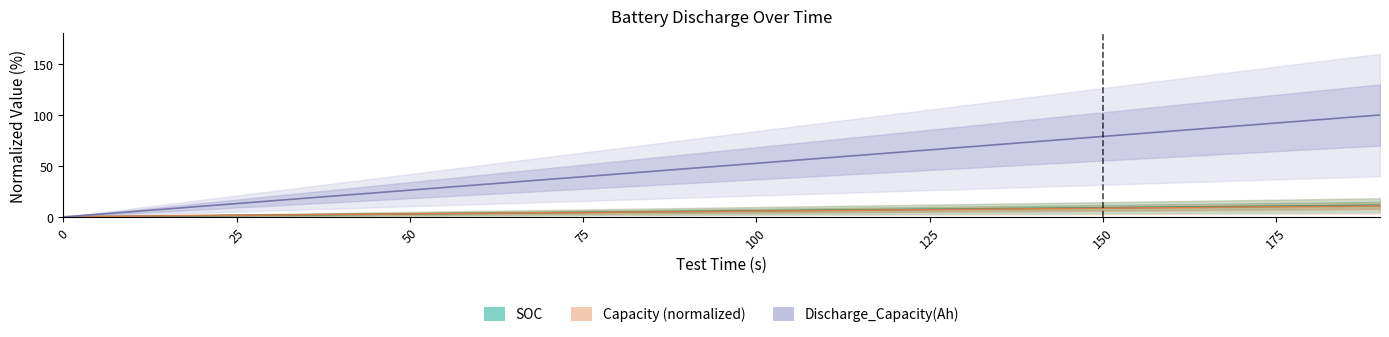

How many distinct data groups are displayed?

3